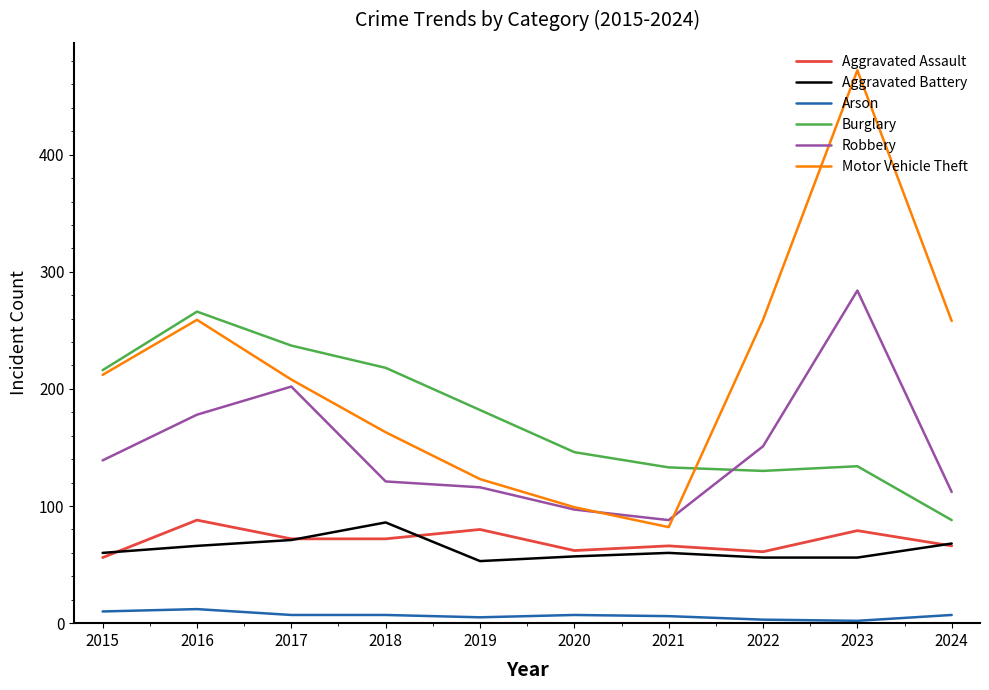

Is it true that Arson equals 10 at 2015?

True